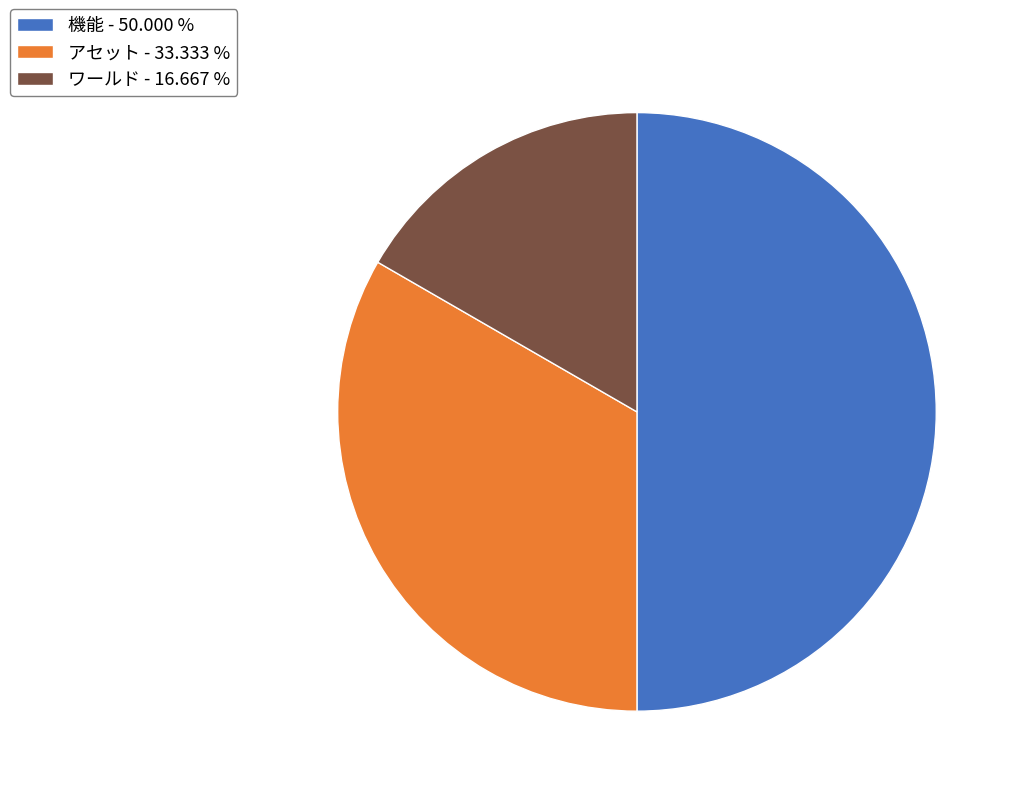

Which has a higher value, ワールド - 16.667 % or 機能 - 50.000 %?

機能 - 50.000 %